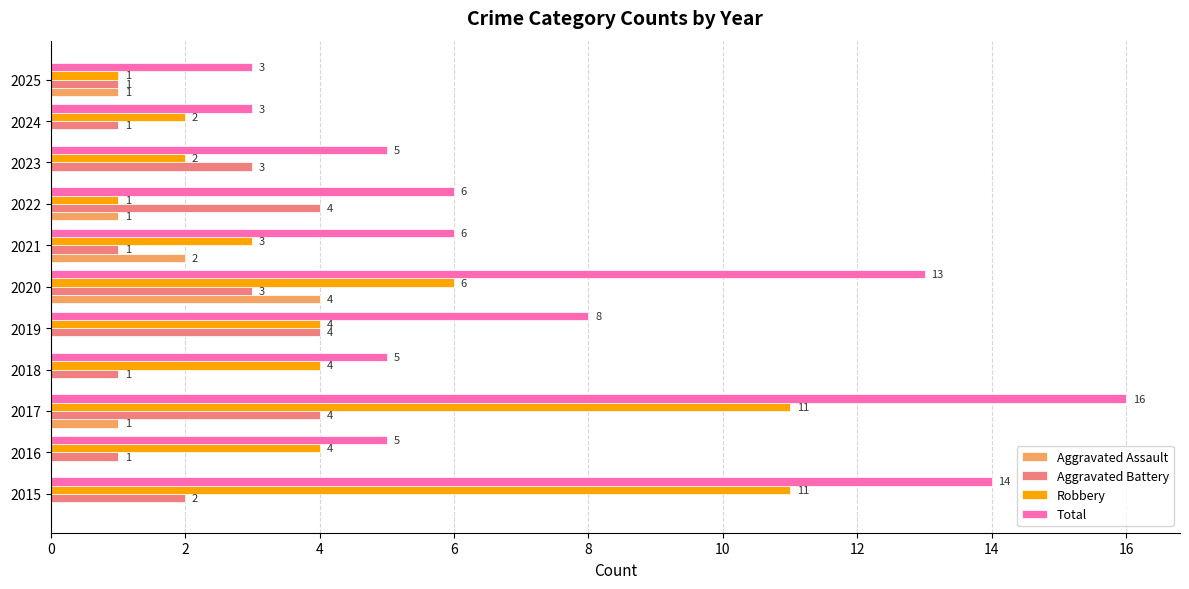

What is the sum of all Robbery values?

49